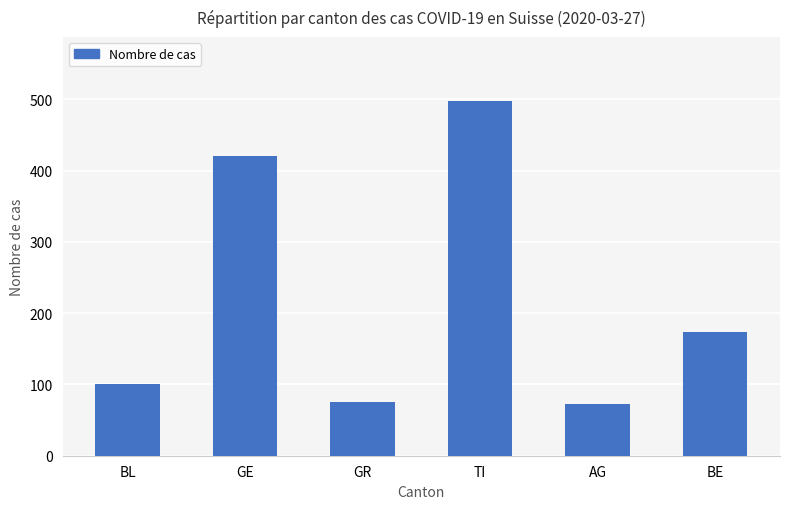

Is it true that the value at AG is 20?

False